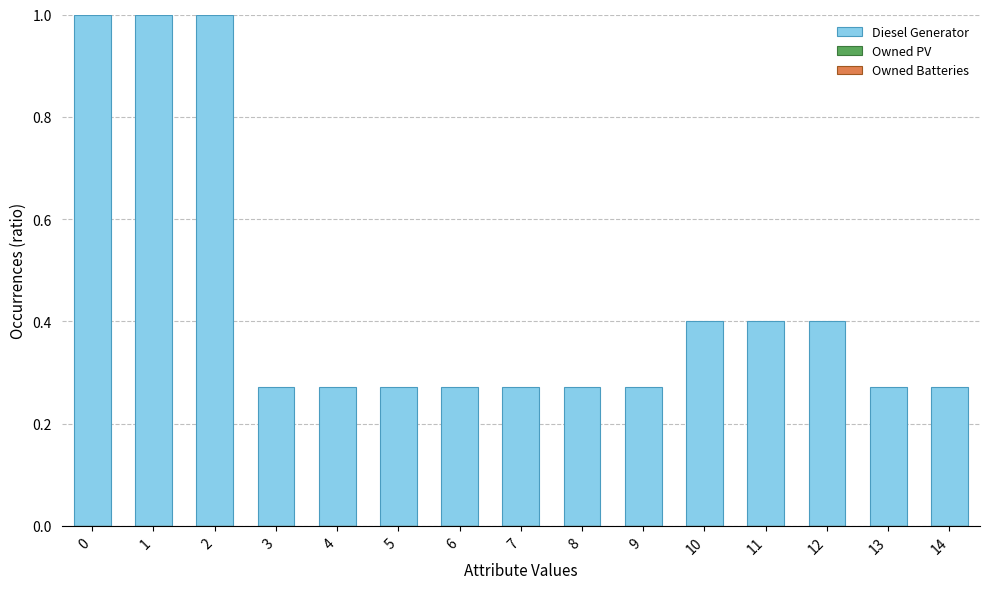

What is the change in value from 7 to 10?

+0.1